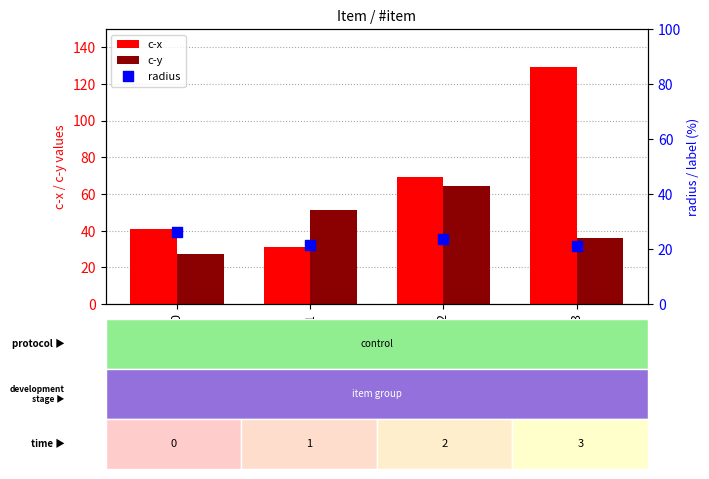

At which category is the sum across all series the highest?

3